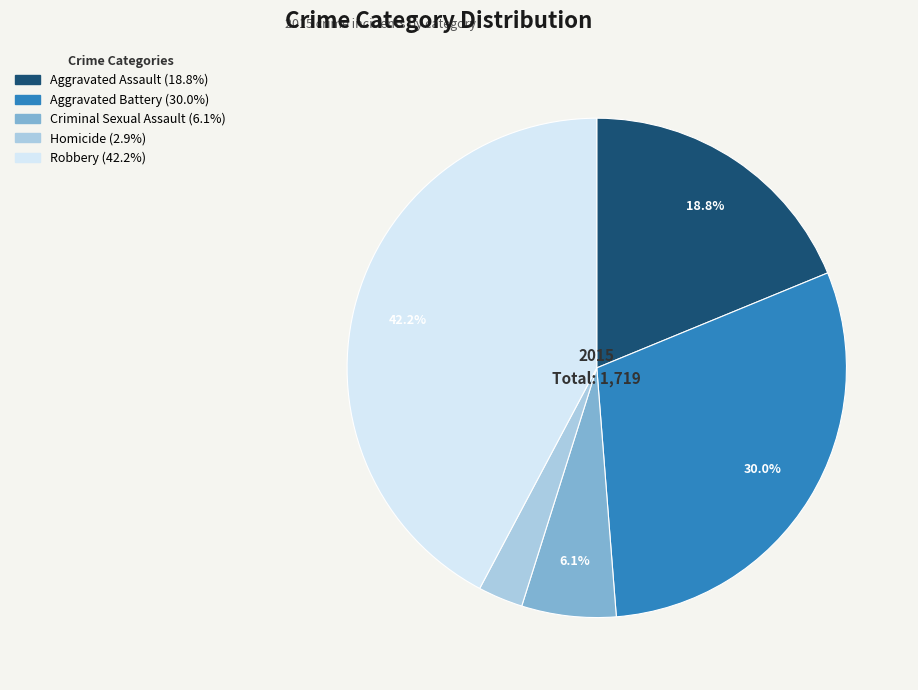

Count the number of slices in the pie.

5